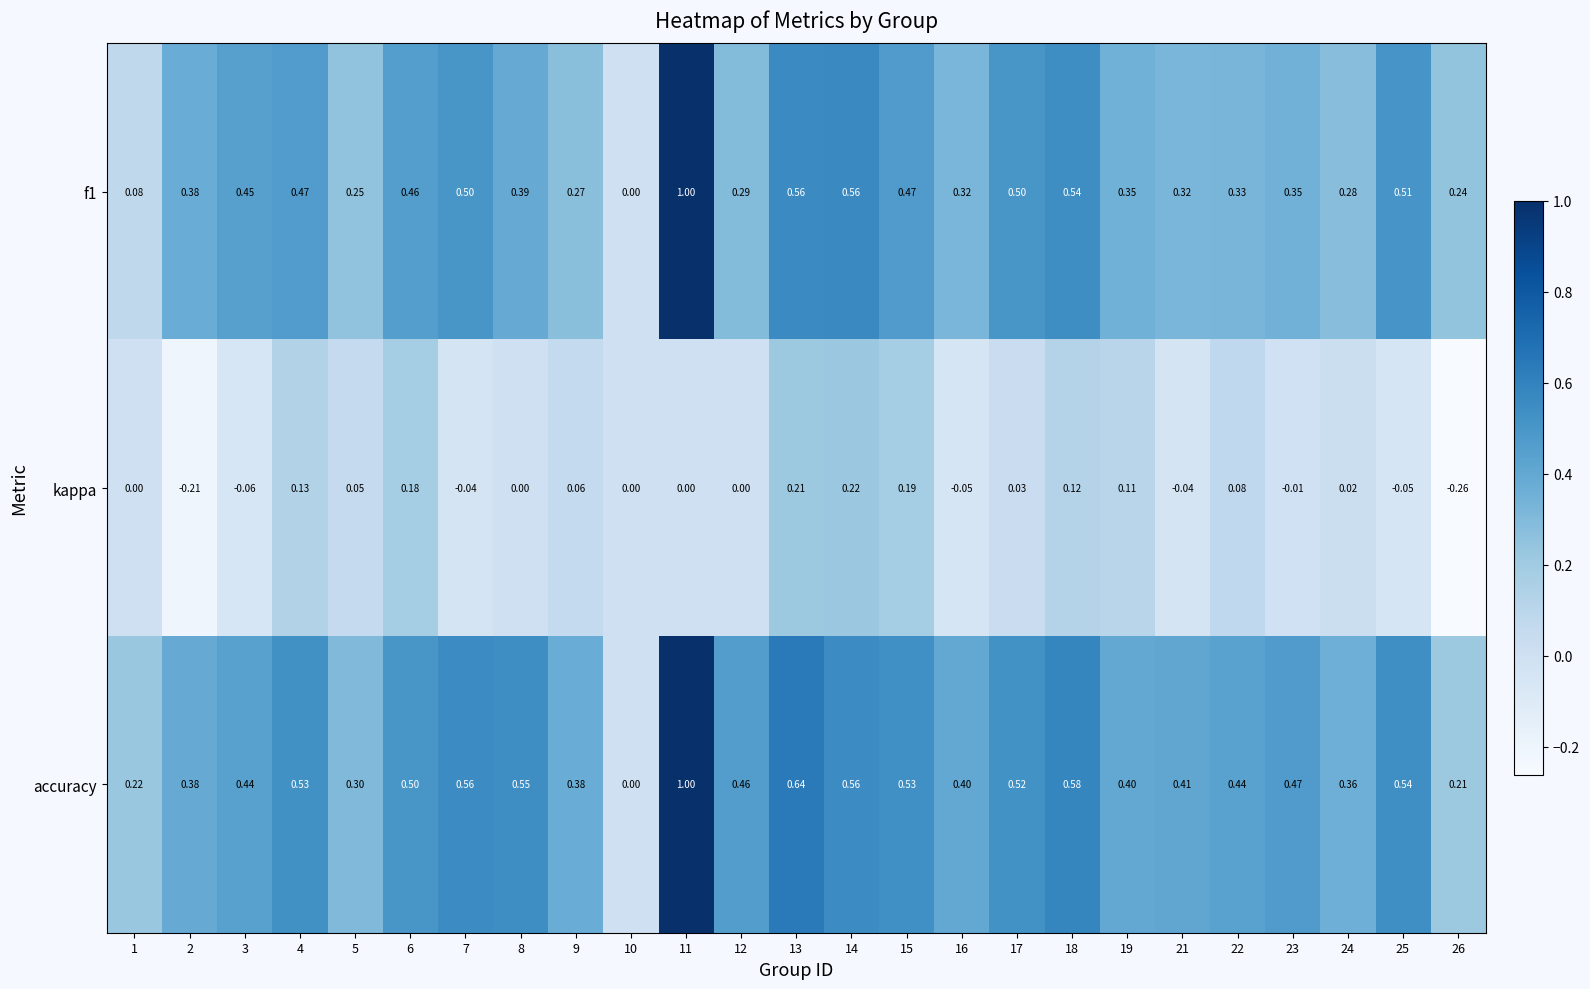

Is the value of accuracy at 22 greater than the value of kappa at 3?

Yes